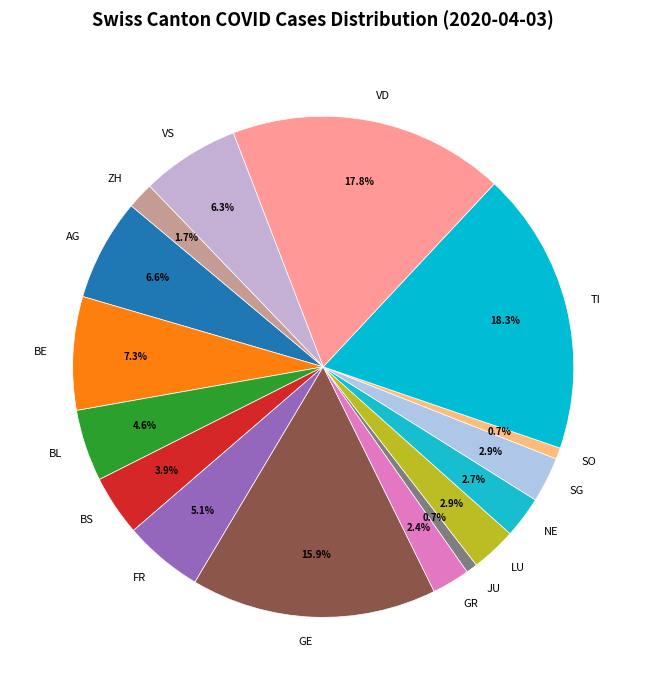

How many slices are in this pie chart?

16